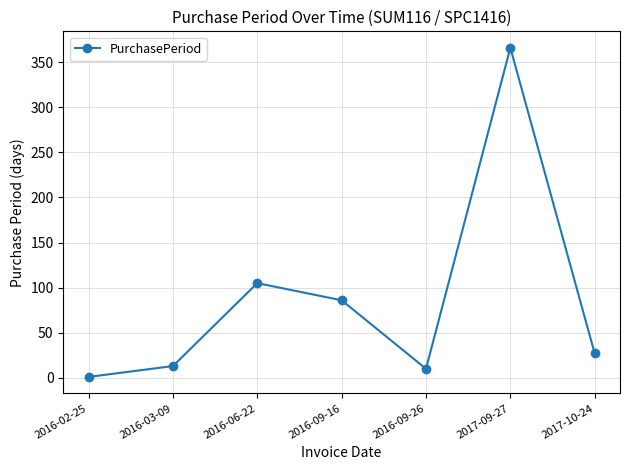

True or false: the data shows 10 at 2016-09-26.

True